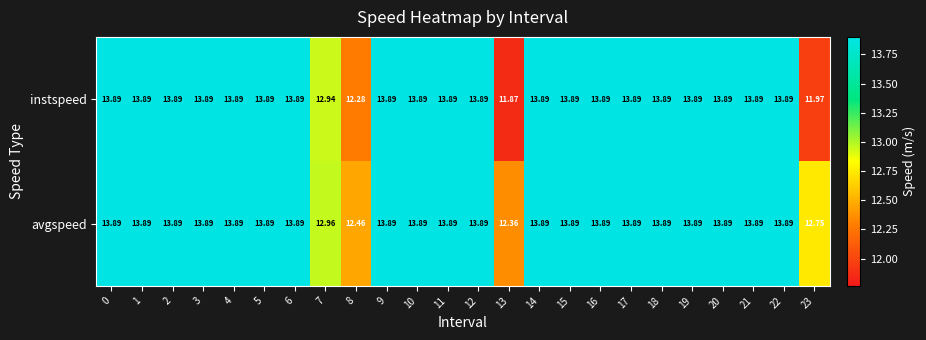

Which series has the widest spread of values?

instspeed